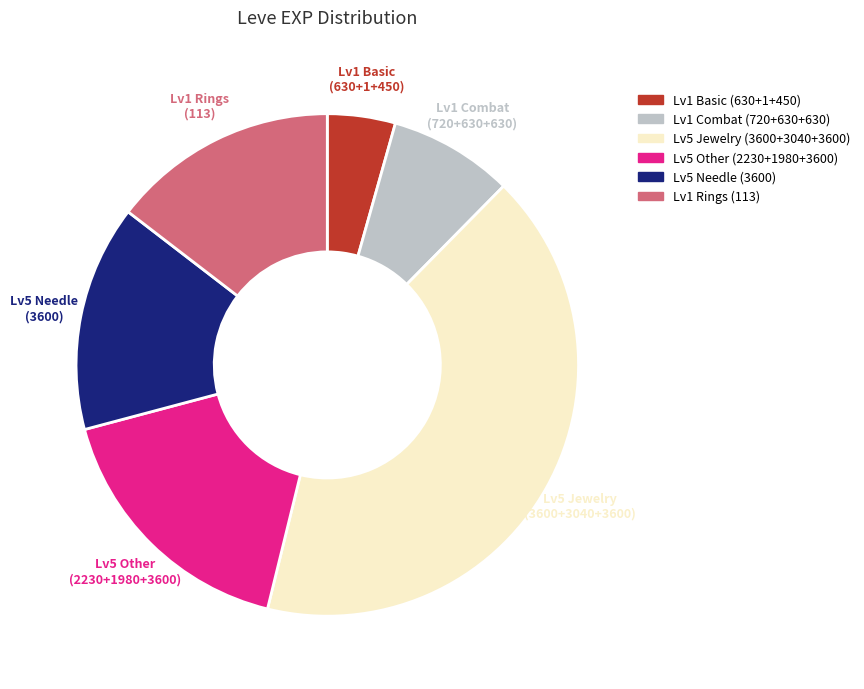

Is there any slice that represents more than half of the pie?

No